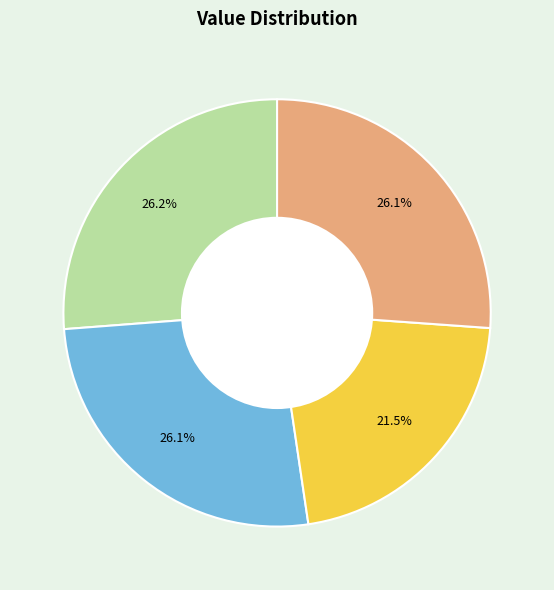

To the nearest percent, what is the difference between the largest and smallest slice percentages?

5%